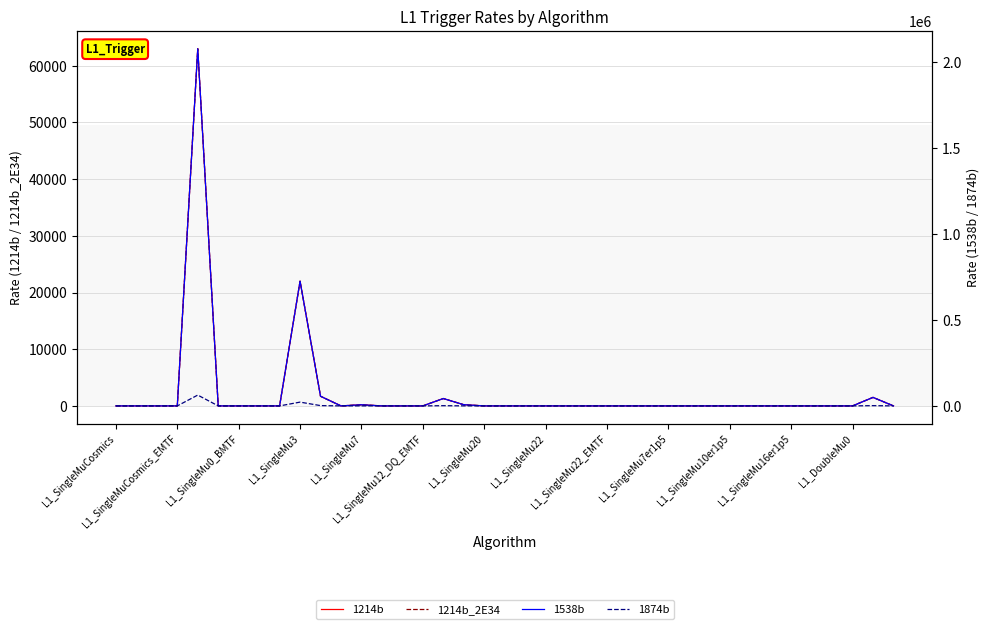

Count the number of data series in this chart.

4